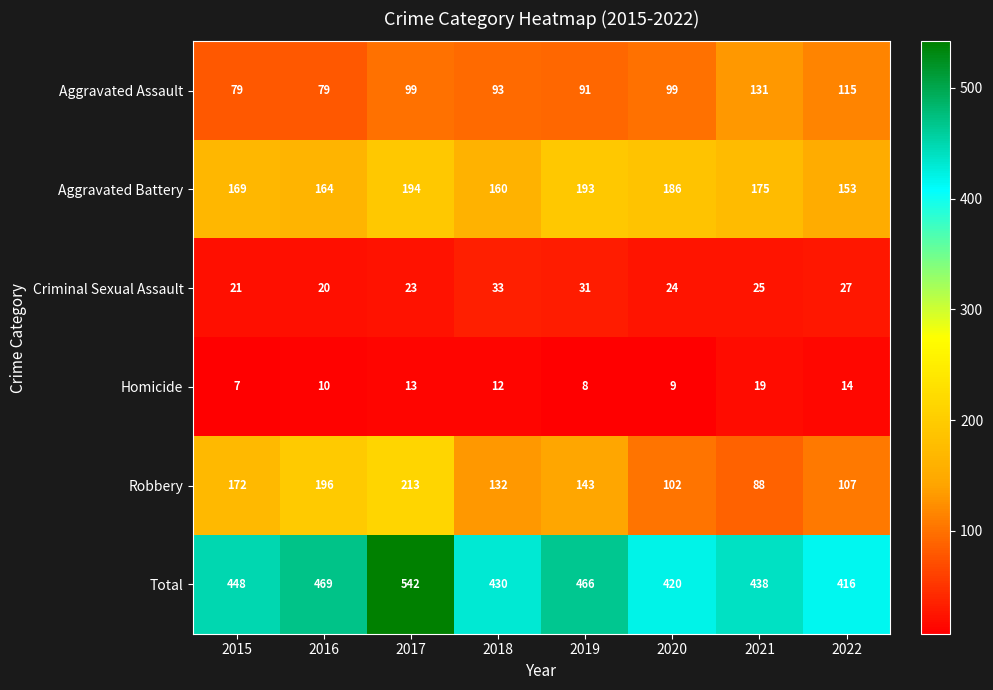

What is the sum of the Criminal Sexual Assault values at 2019 and 2015?

52